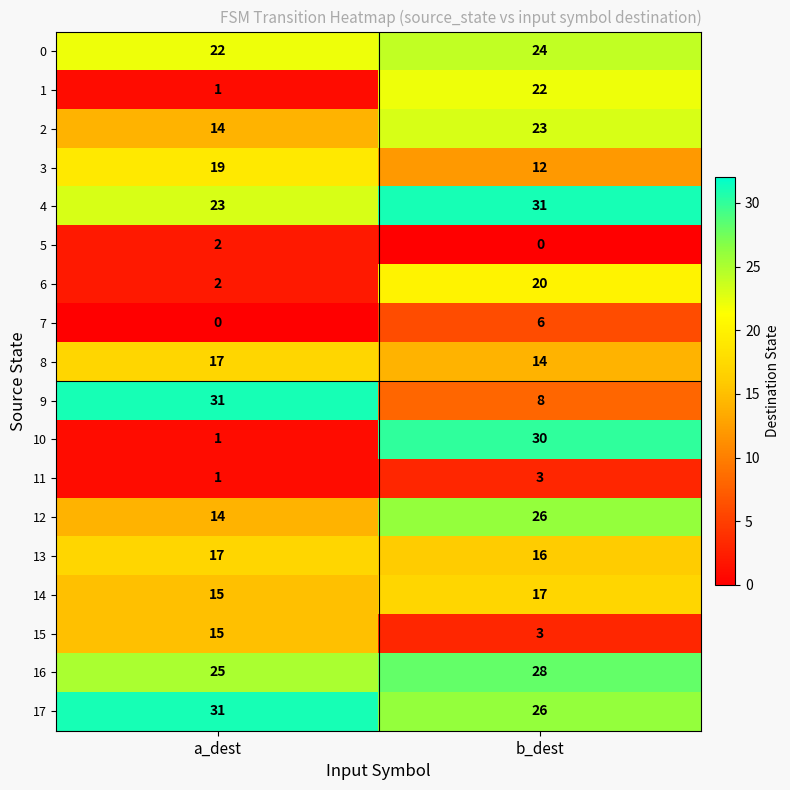

True or false: 6 has a value of 1 at a_dest.

False